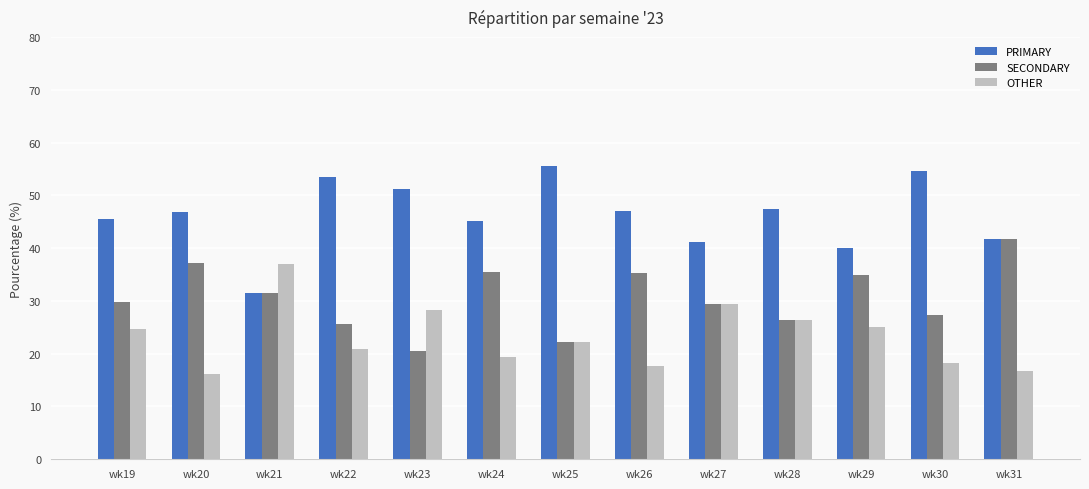

What is the minimum value for PRIMARY?

31.5